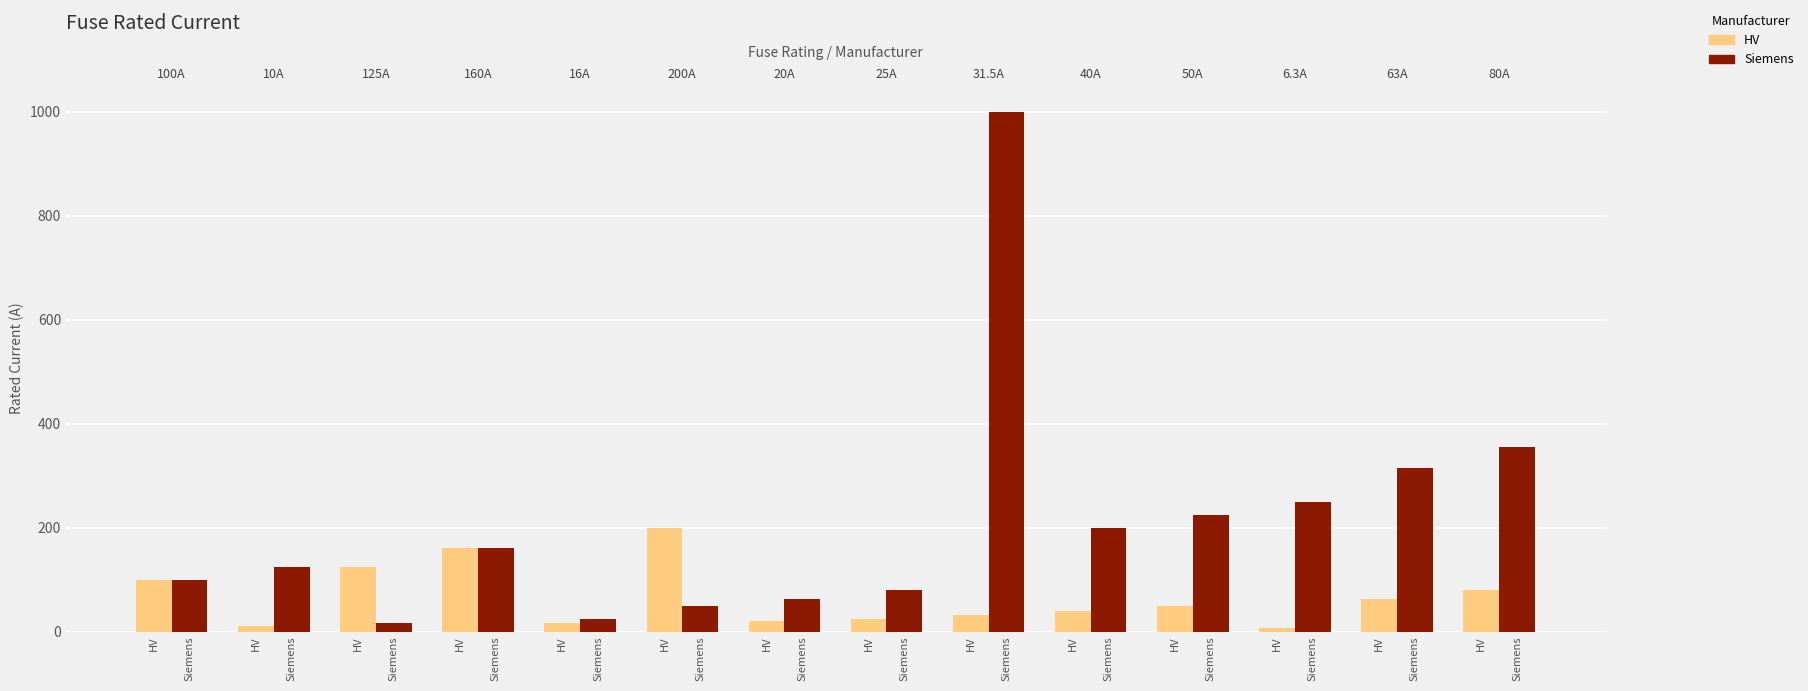

Reading right to left, what are all the values shown in this chart?

HV: 80.0	63.0	6.3	50.0	40.0	31.5	25.0	20.0	200.0	16.0	160.0	125.0	10.0	100.0
Siemens: 355.0	315.0	250.0	224.0	200.0	1000.0	80.0	63.0	50.0	25.0	160.0	16.0	125.0	100.0